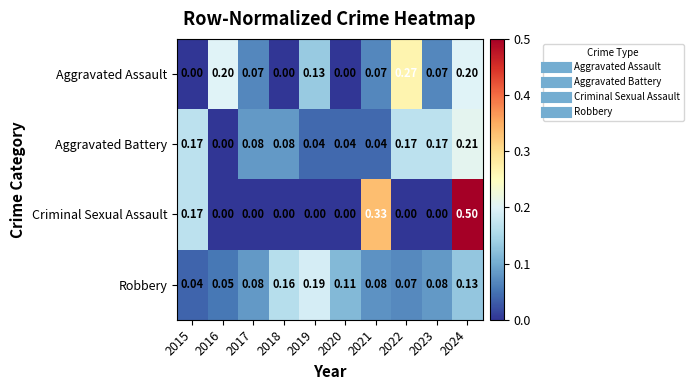

Which series has the widest spread of values?

Criminal Sexual Assault